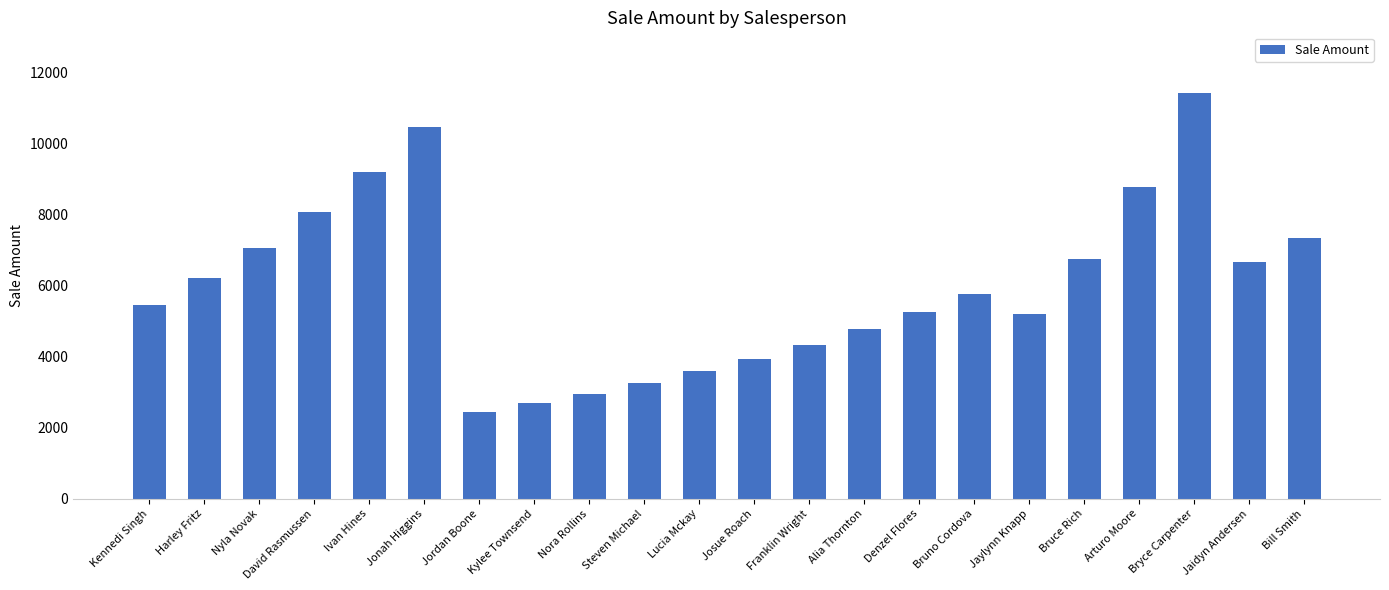

How many bars are there in total?

22